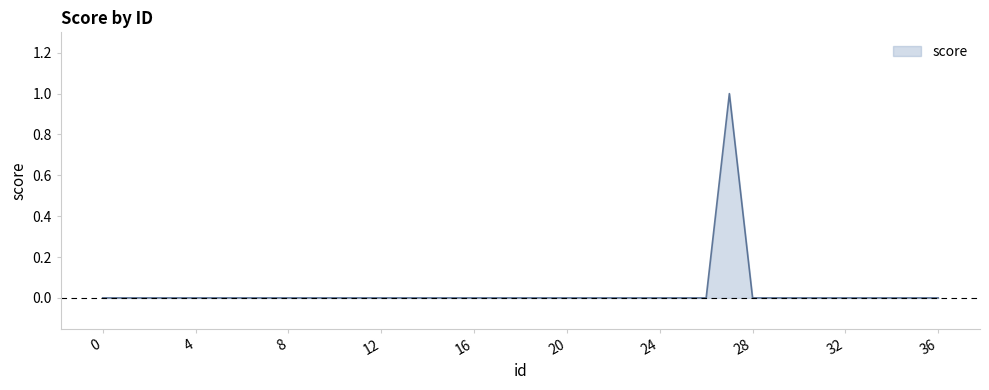

Reading right to left, what are all the values shown in this chart?

36=0	35=0	34=0	33=0	32=0	31=0	30=0	29=0	28=0	27=1	26=0	25=0	24=0	23=0	22=0	21=0	20=0	19=0	18=0	17=0	16=0	15=0	14=0	13=0	12=0	11=0	10=0	9=0	8=0	7=0	6=0	5=0	4=0	3=0	2=0	1=0	0=0